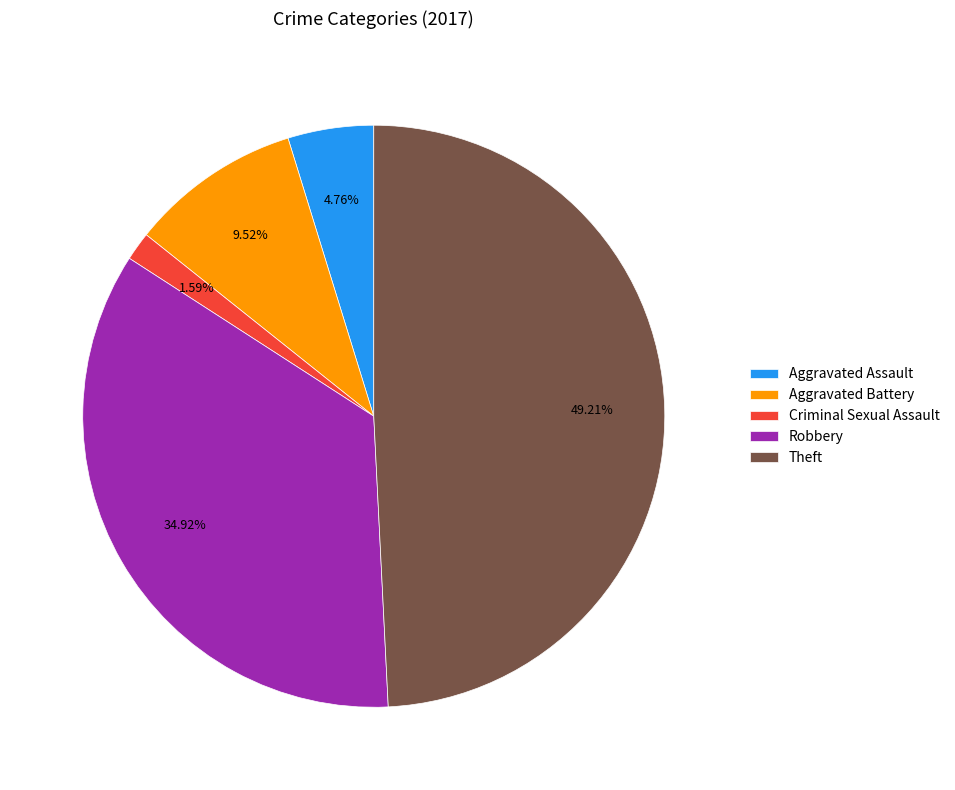

How much of the chart is everything except Aggravated Battery?

90.5%